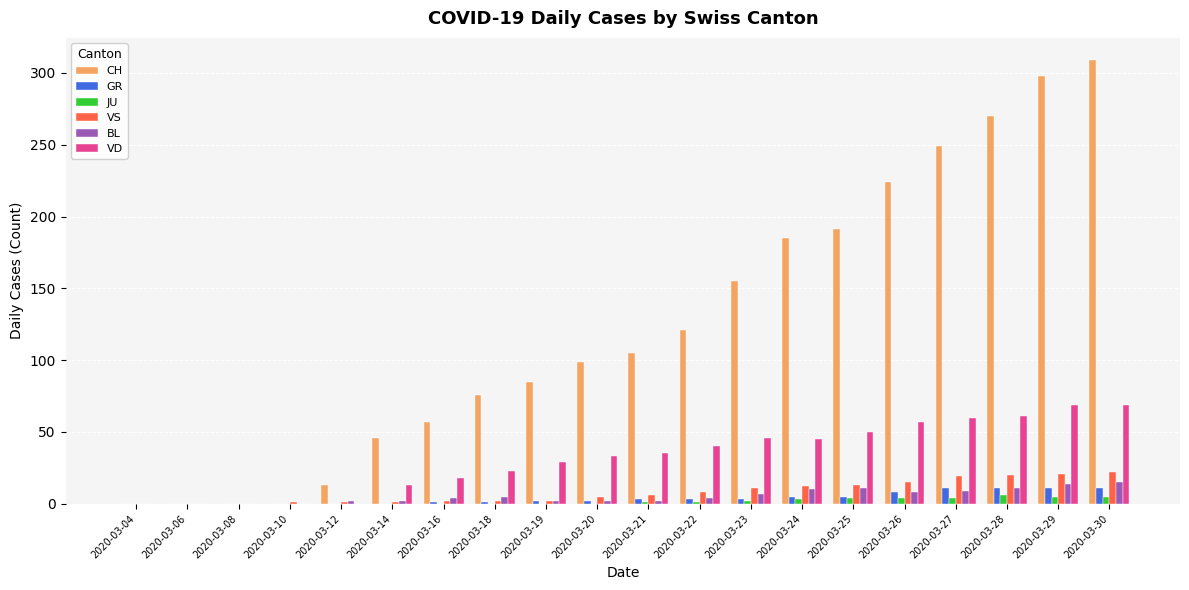

Which category has the highest value across all series?

2020-03-30